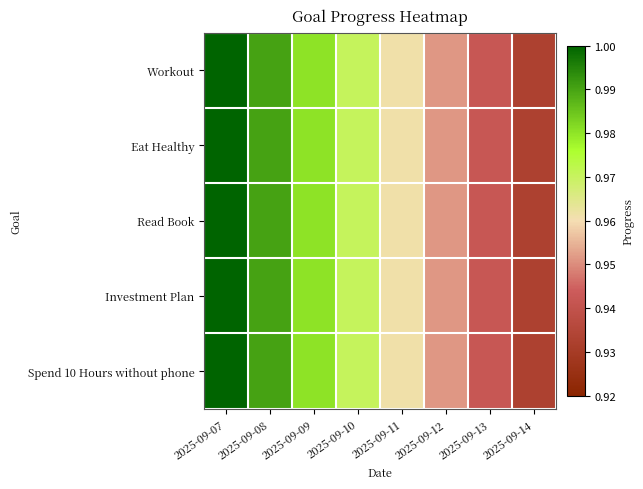

Reading left to right, transcribe all the data shown in this chart.

Workout: 2025-09-07=1.0	2025-09-08=1.0	2025-09-09=1.0	2025-09-10=1.0	2025-09-11=1.0	2025-09-12=1.0	2025-09-13=0.9	2025-09-14=0.9
Eat Healthy: 2025-09-07=1.0	2025-09-08=1.0	2025-09-09=1.0	2025-09-10=1.0	2025-09-11=1.0	2025-09-12=1.0	2025-09-13=0.9	2025-09-14=0.9
Read Book: 2025-09-07=1.0	2025-09-08=1.0	2025-09-09=1.0	2025-09-10=1.0	2025-09-11=1.0	2025-09-12=1.0	2025-09-13=0.9	2025-09-14=0.9
Investment Plan: 2025-09-07=1.0	2025-09-08=1.0	2025-09-09=1.0	2025-09-10=1.0	2025-09-11=1.0	2025-09-12=1.0	2025-09-13=0.9	2025-09-14=0.9
Spend 10 Hours without phone: 2025-09-07=1.0	2025-09-08=1.0	2025-09-09=1.0	2025-09-10=1.0	2025-09-11=1.0	2025-09-12=1.0	2025-09-13=0.9	2025-09-14=0.9